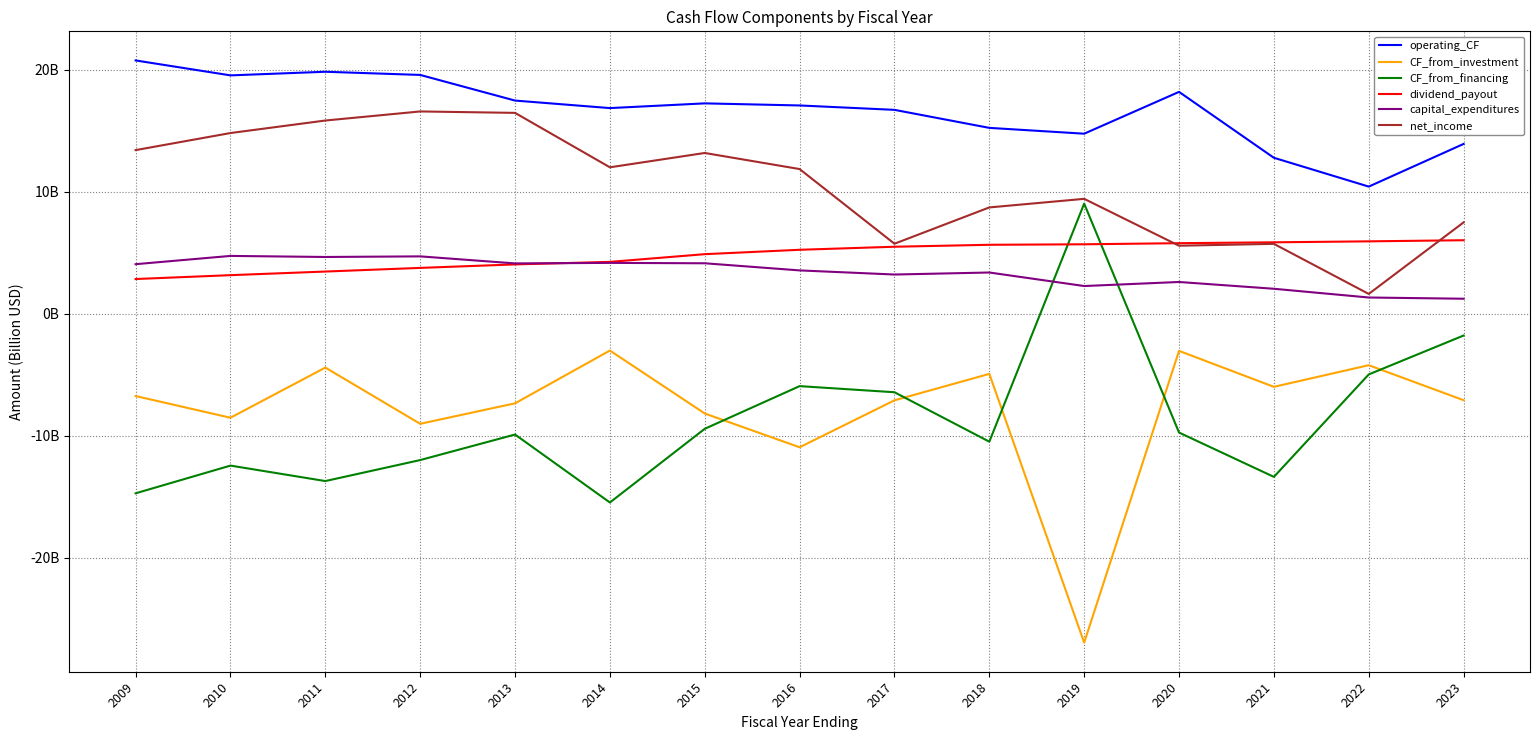

What is the average value of the operating_CF series?

16.7